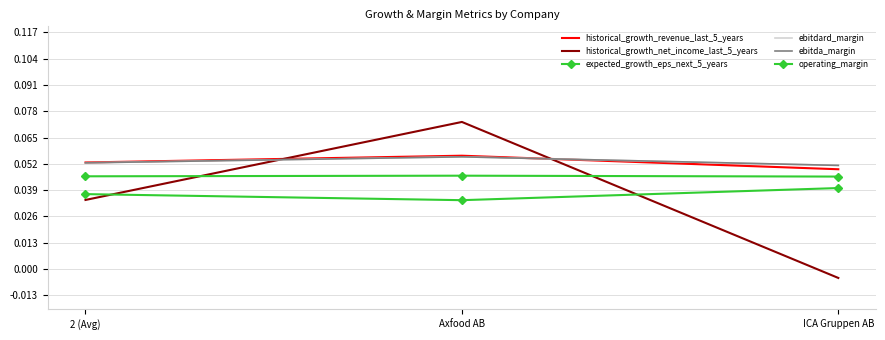

Reading left to right, list all the values displayed in this chart.

historical_growth_revenue_last_5_years: 0.1	0.1	0.0
historical_growth_net_income_last_5_years: 0.0	0.1	-0.0
expected_growth_eps_next_5_years: 0.0	0.0	0.0
ebitdard_margin: 0.1	0.1	0.1
ebitda_margin: 0.1	0.1	0.1
operating_margin: 0.0	0.0	0.0